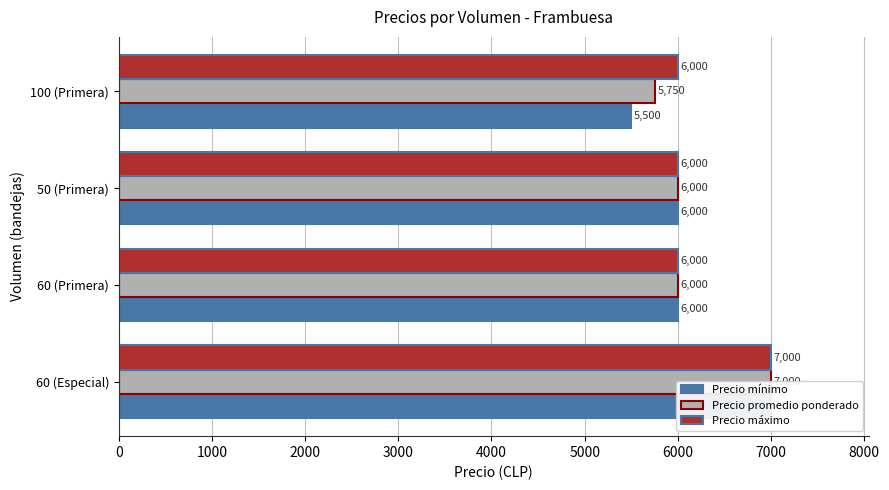

What is the minimum value shown in the chart?

5500